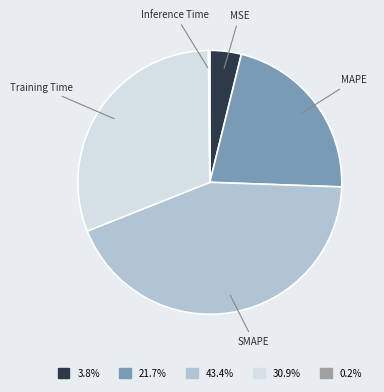

Between SMAPE and MSE, which is larger?

SMAPE